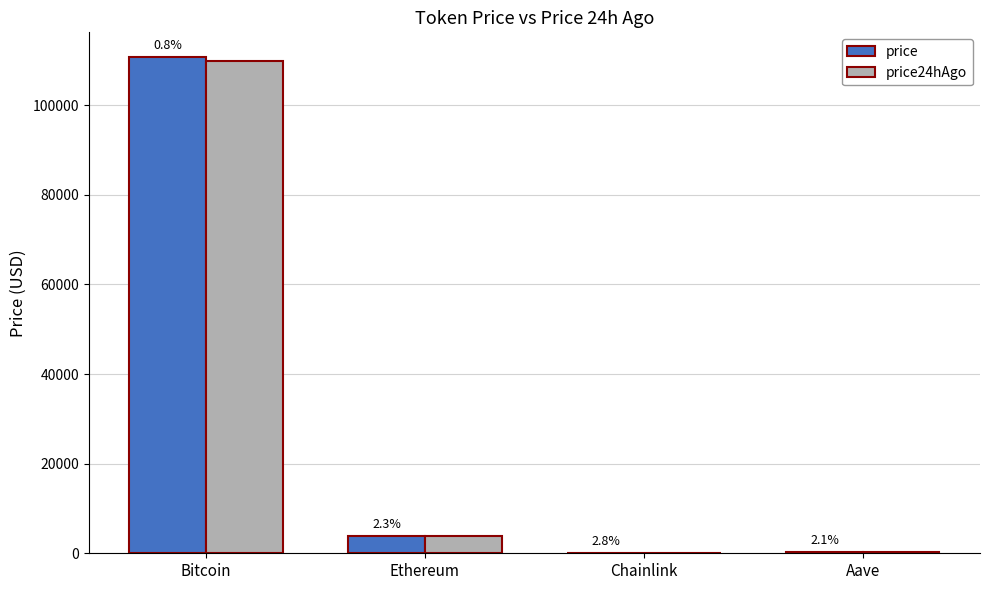

Reading left to right, transcribe all the data shown in this chart.

price: Bitcoin=110719.0	Ethereum=3936.7	Chainlink=17.9	Aave=228.9
price24hAgo: Bitcoin=109879.0	Ethereum=3848.9	Chainlink=17.4	Aave=224.3